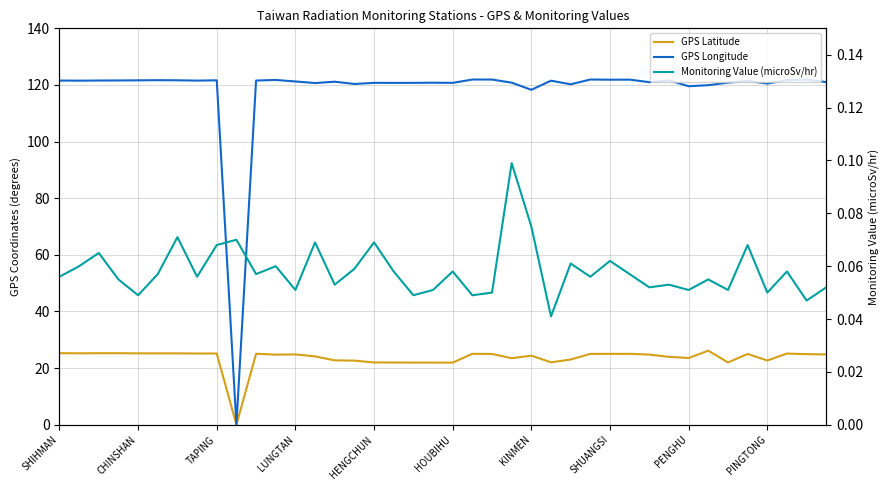

At which category is the sum across all series the highest?

21